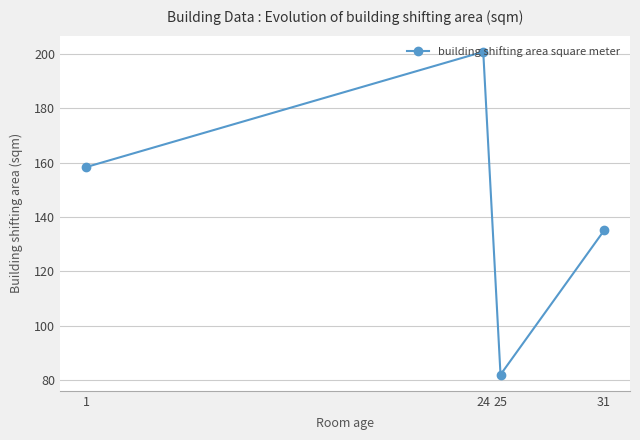

What is the difference between the values at 31 and 25?

53.1